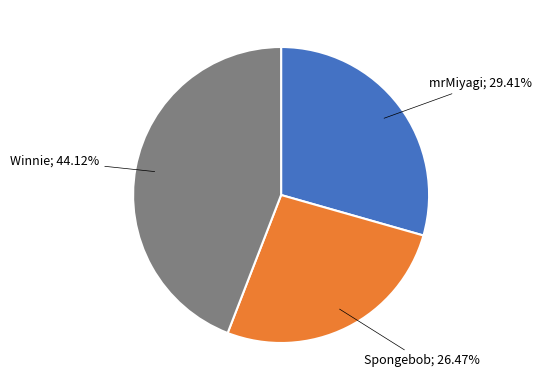

Is there any slice that represents more than half of the pie?

No